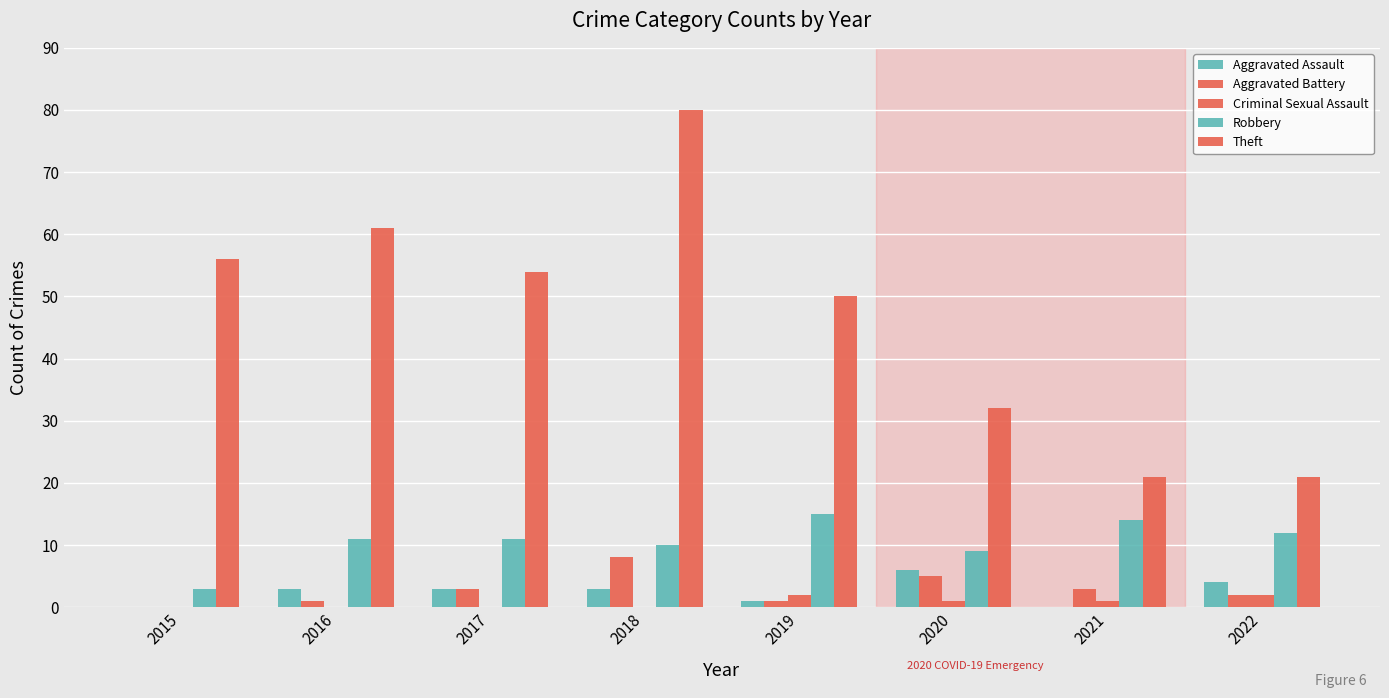

Does the chart contain stacked bars?

No